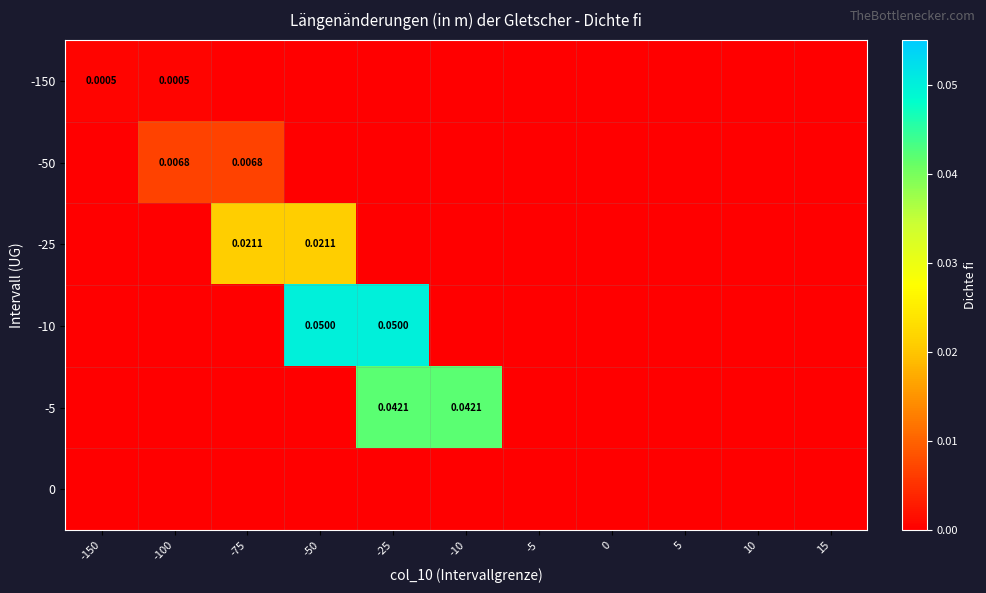

Is it true that 0 equals 0.0 at -75?

True